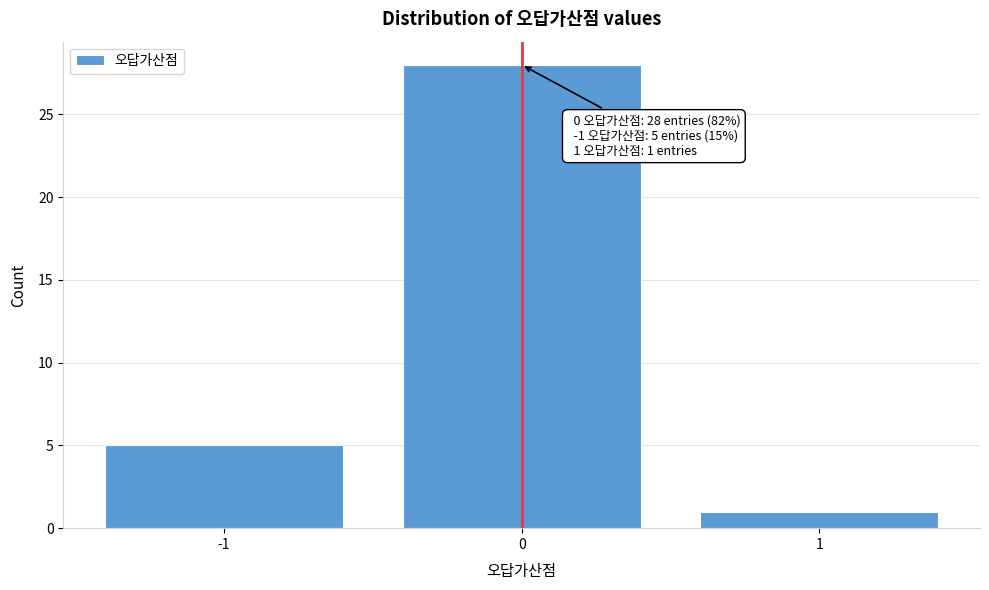

Over which range of the x-axis is the bar tallest?

-0.5 to 0.5